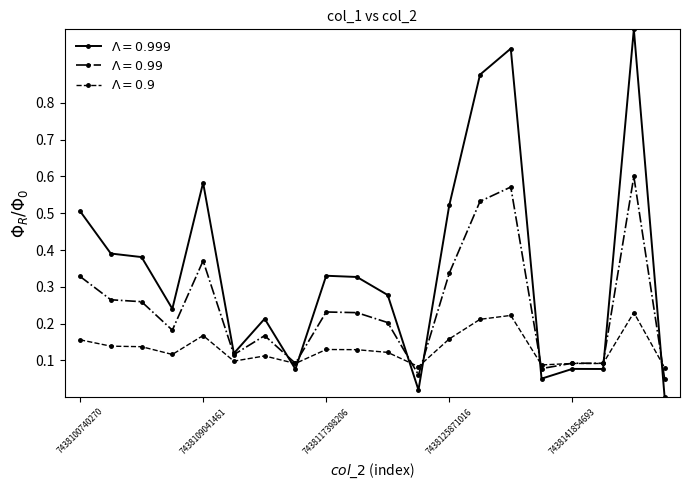

What is the greatest value displayed?

1.0